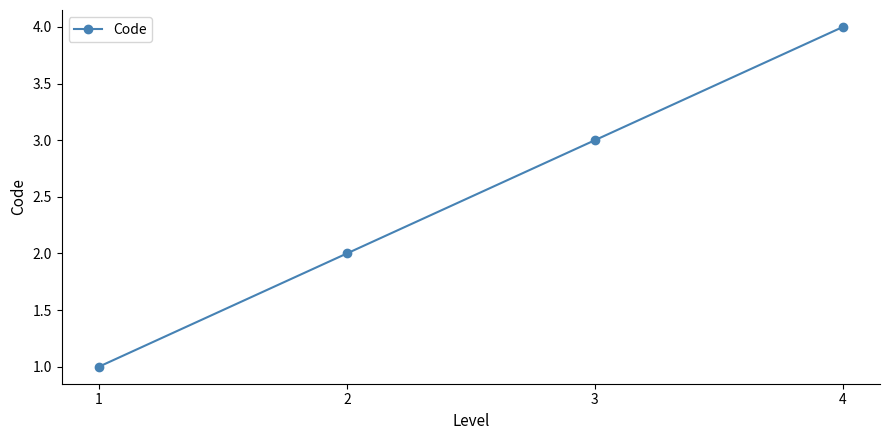

Reading left to right, what are all the values shown in this chart?

1	2	3	4